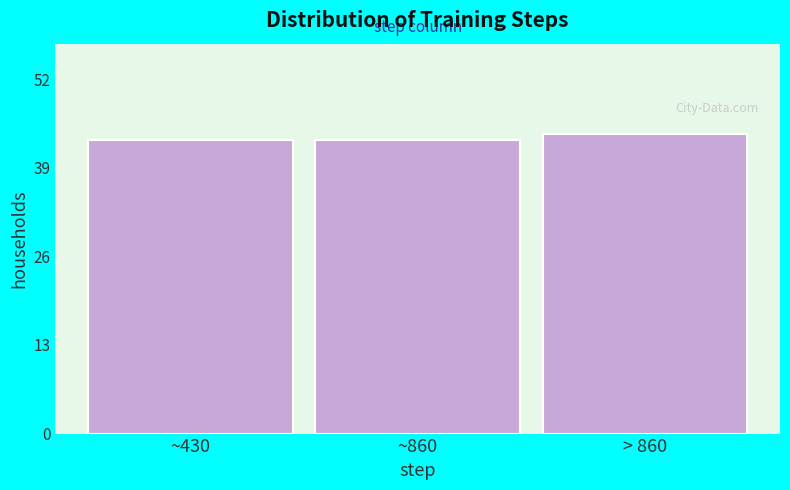

Reading right to left, extract all data points from this chart.

> 860=44	~860=43	~430=43